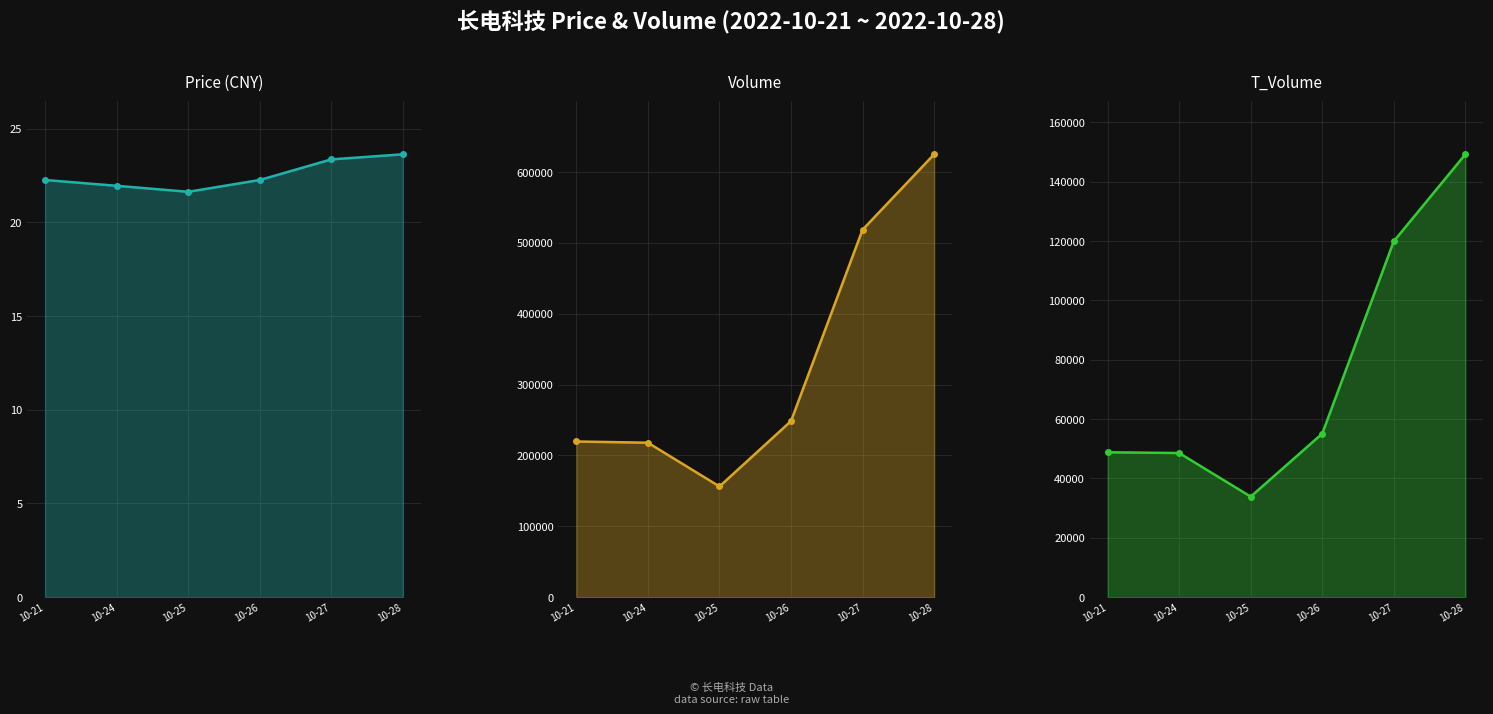

Reading left to right, what are all the values shown in this chart?

price: 10-21=22.3	10-24=21.9	10-25=21.6	10-26=22.3	10-27=23.4	10-28=23.6
volume: 10-21=219649.0	10-24=217929.0	10-25=156189.0	10-26=248469.0	10-27=518453.0	10-28=624832.0
t_volume: 10-21=48806.0	10-24=48551.0	10-25=33858.0	10-26=55090.0	10-27=119880.0	10-28=149159.0